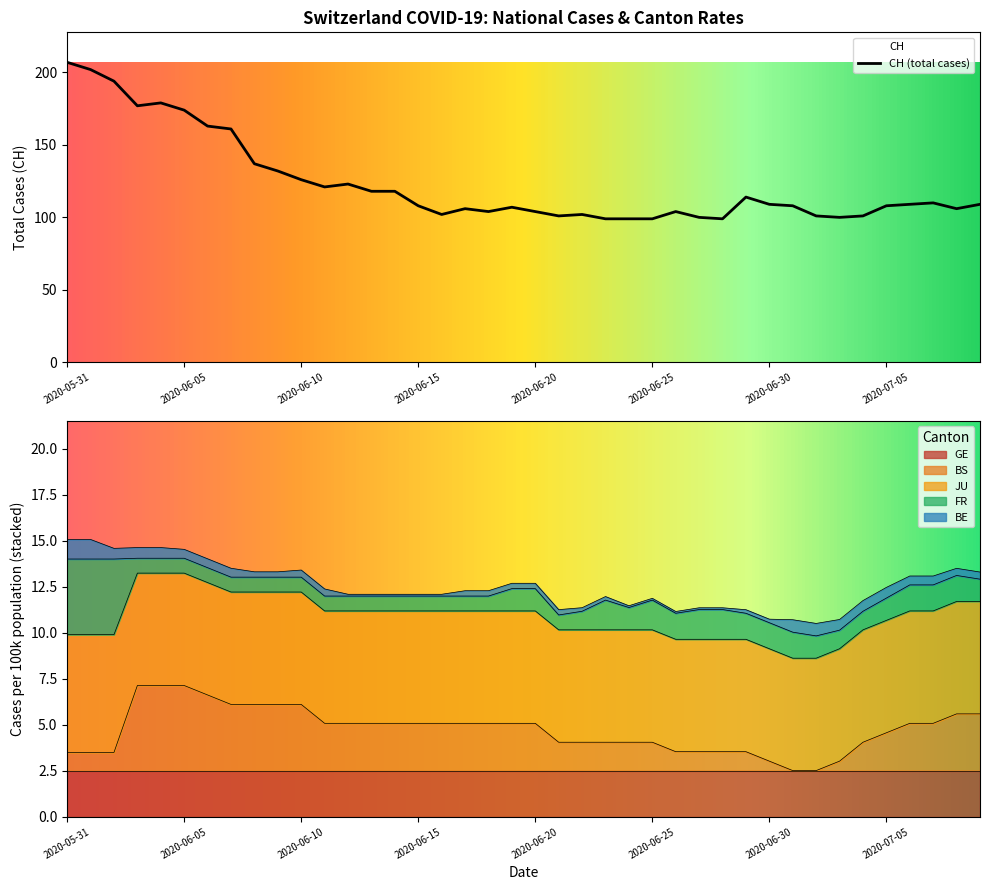

True or false: GE has a value of 2.5 at 2020-07-05.

True